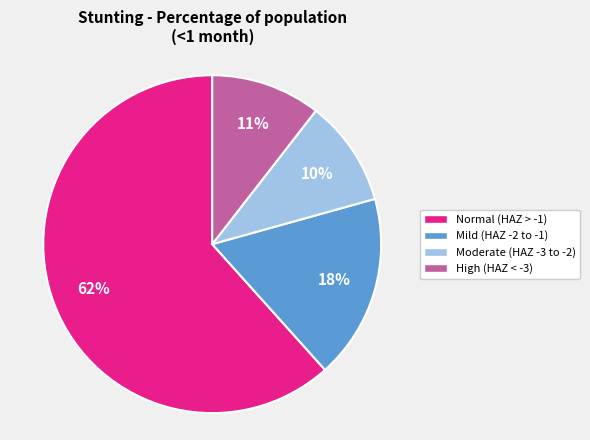

To the nearest percent, what is the difference between the largest and smallest slice percentages?

51%